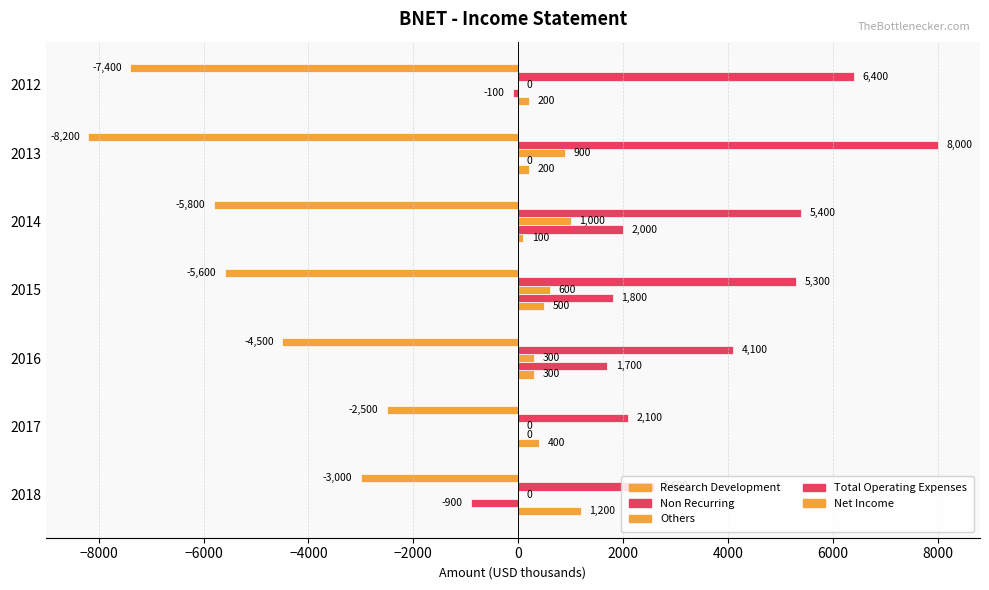

Reading left to right, list all the values displayed in this chart.

Research Development: 1200	400	300	500	100	200	200
Non Recurring: -900	0	1700	1800	2000	0	-100
Others: 0	0	300	600	1000	900	0
Total Operating Expenses: 2600	2100	4100	5300	5400	8000	6400
Net Income: -3000	-2500	-4500	-5600	-5800	-8200	-7400